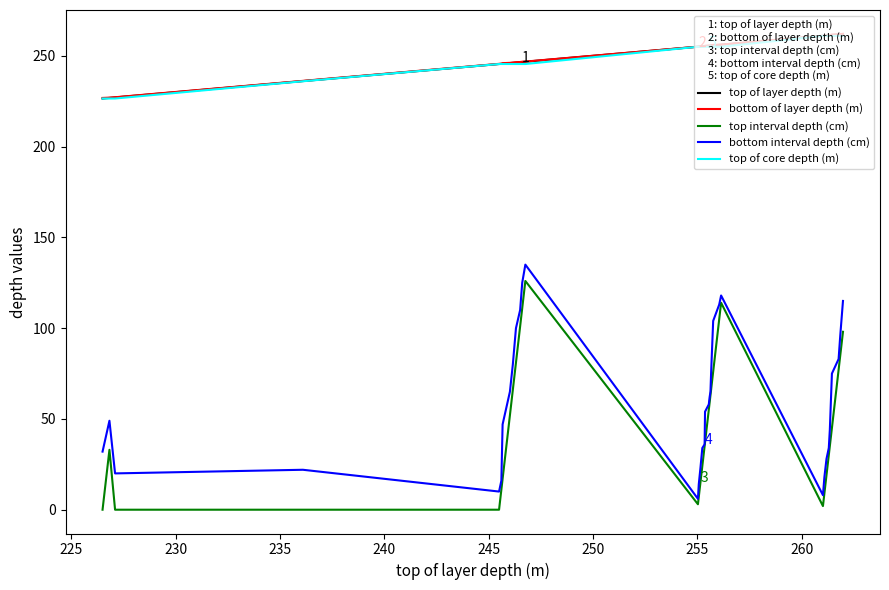

What are all the series names shown in the legend?

top of layer depth (m), bottom of layer depth (m), top interval depth (cm), bottom interval depth (cm), top of core depth (m)